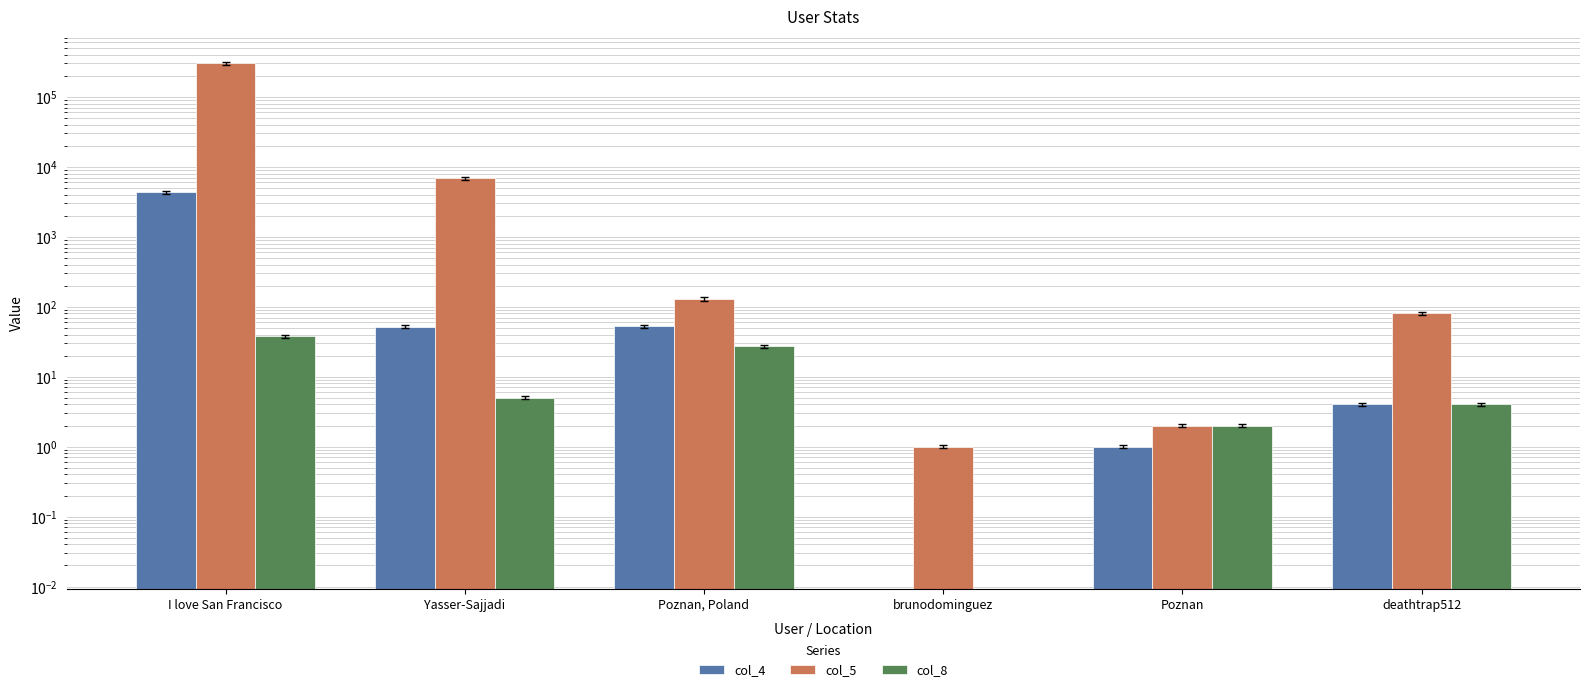

At how many categories does at least one series exceed 32834?

1